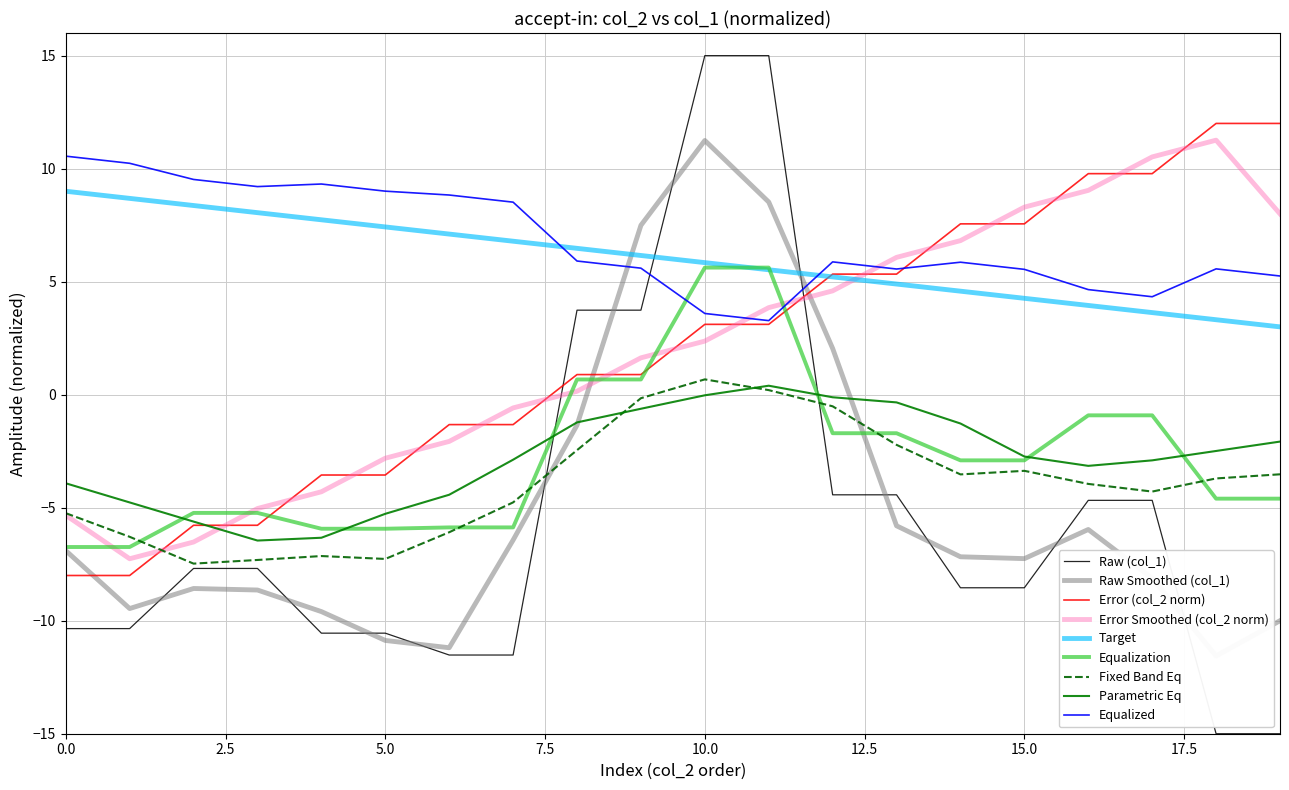

True or false: Error Smoothed (col_2 norm) and Error (col_2 norm) intersect in this chart.

True